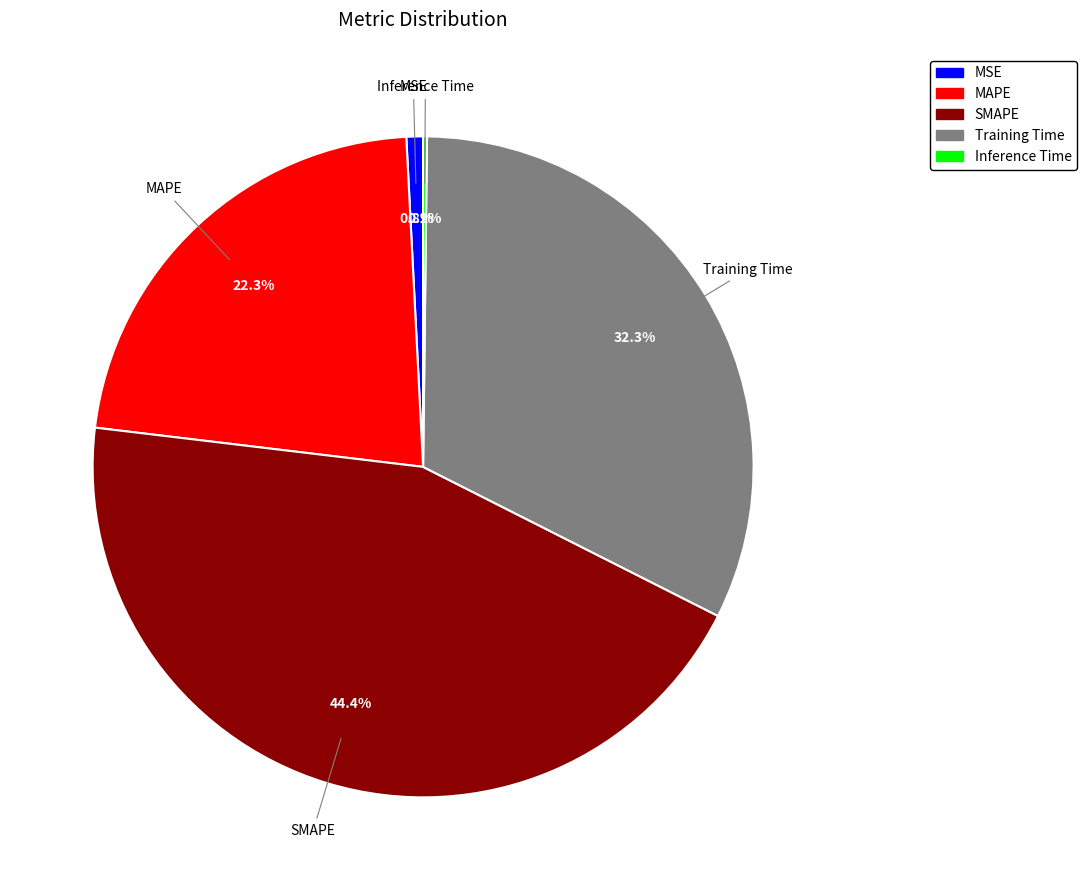

What is the ratio of the value at SMAPE to the value at Training Time?

1.4